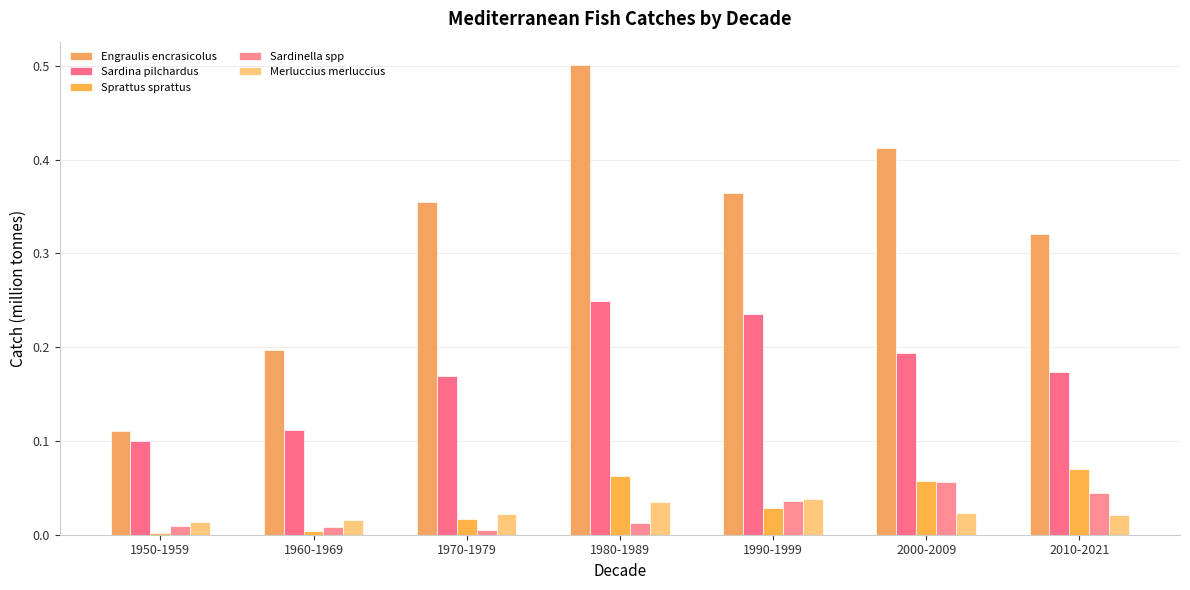

True or false: Engraulis encrasicolus has a value of 0.4 at 2000-2009.

True